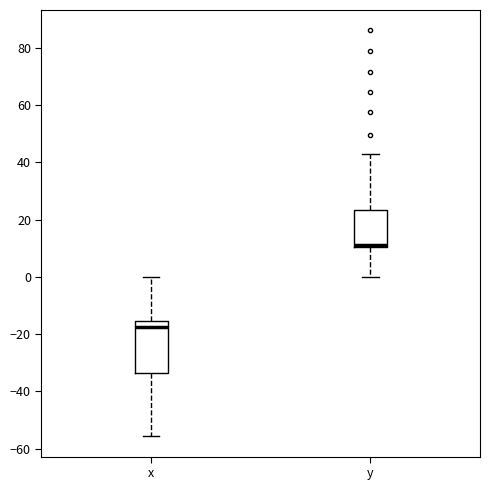

Where does the upper whisker of the box for y end on the y-axis? The values are not printed on the chart, so give them approximately, as read against the axis.

42